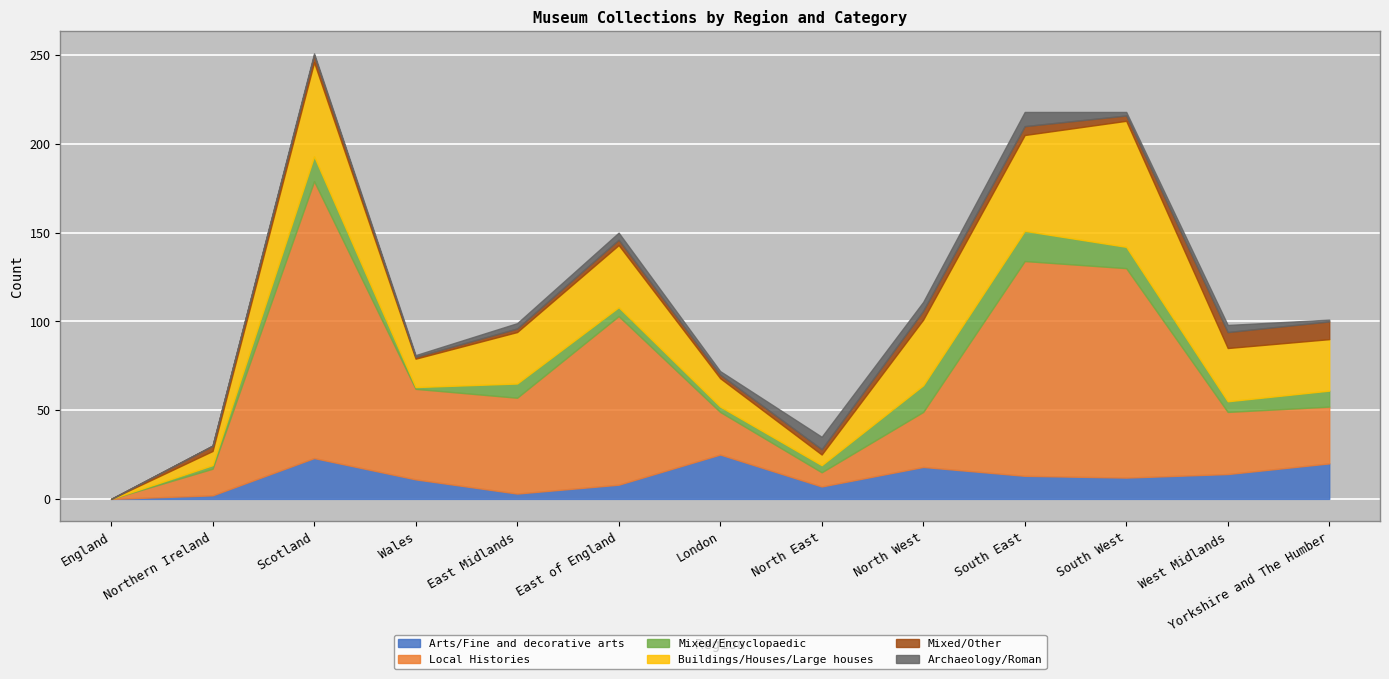

Is the value of /Archaeology/Roman at East of England greater than the value of /Mixed/Other at South West?

Yes